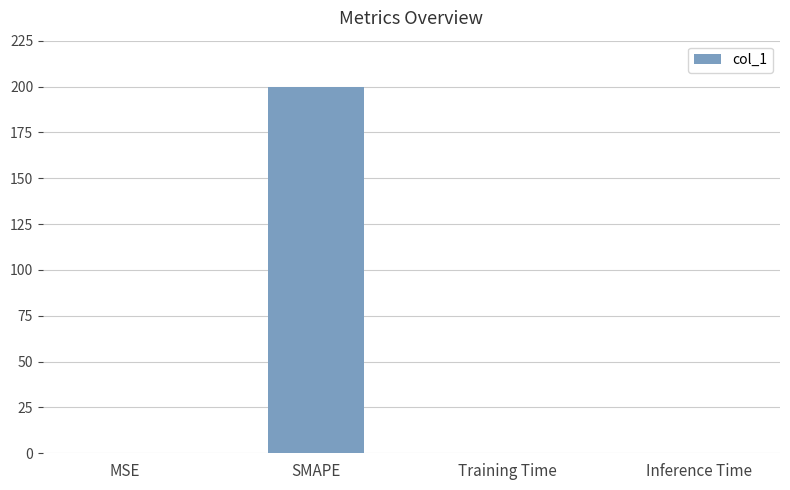

Which category has the highest value across all series?

SMAPE